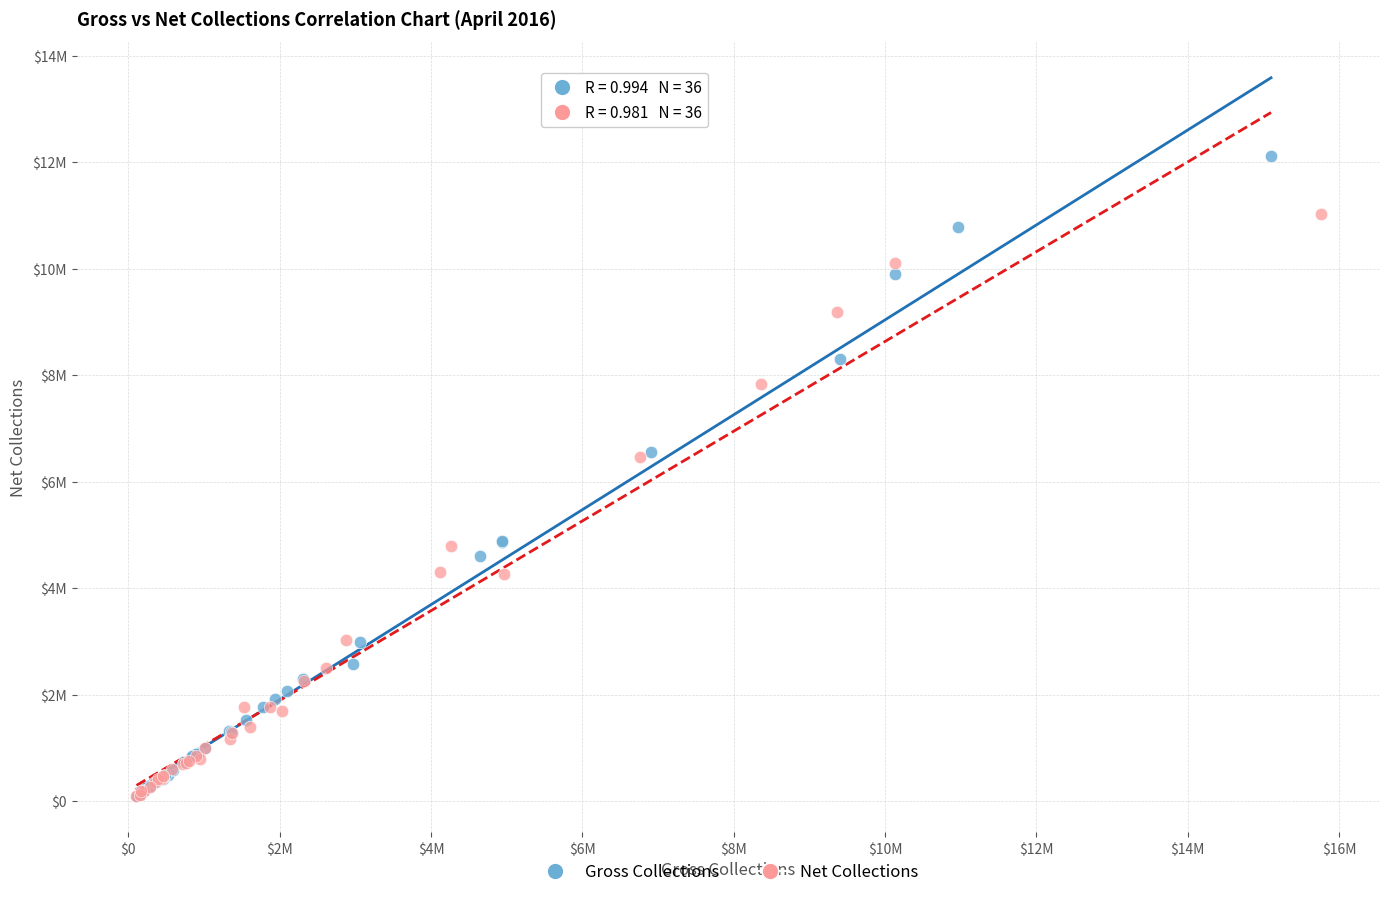

What are all the series names shown in the legend?

Gross Collections, Net Collections